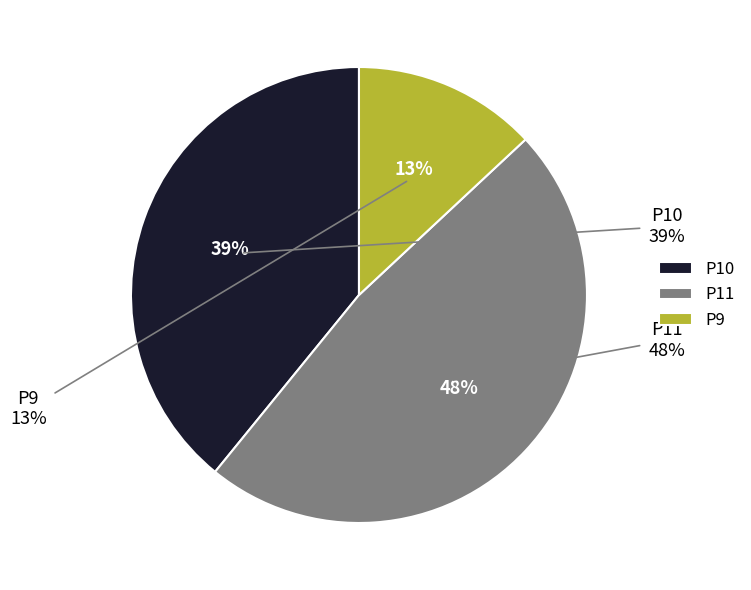

Rank the categories by value from highest to lowest.

P11, P10, P9